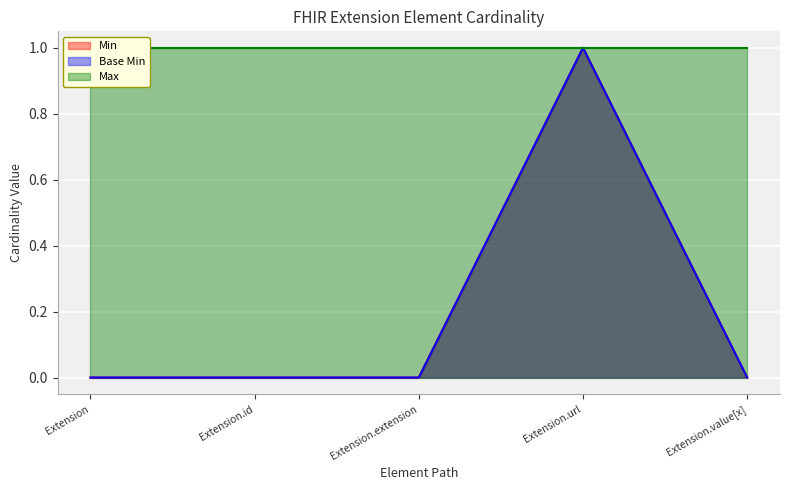

At which category is the sum across all series the highest?

Extension.url